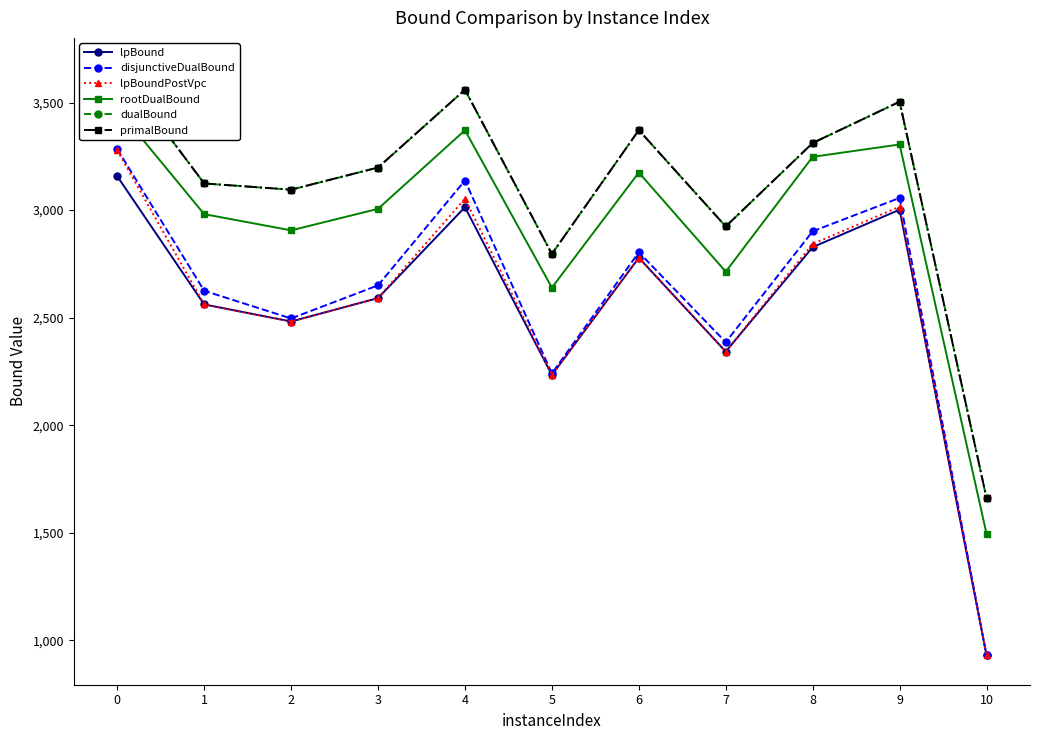

At which label is lpBound closest to 2043?

5